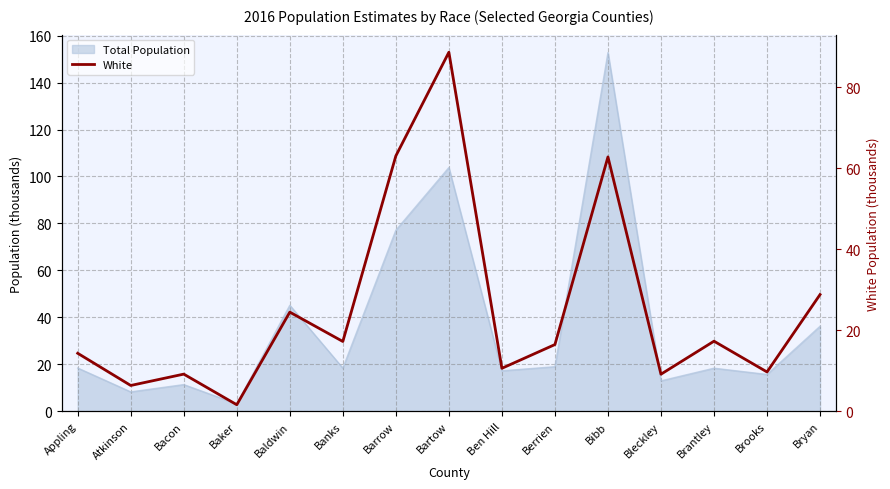

Does the chart display data point markers on the line(s)?

No